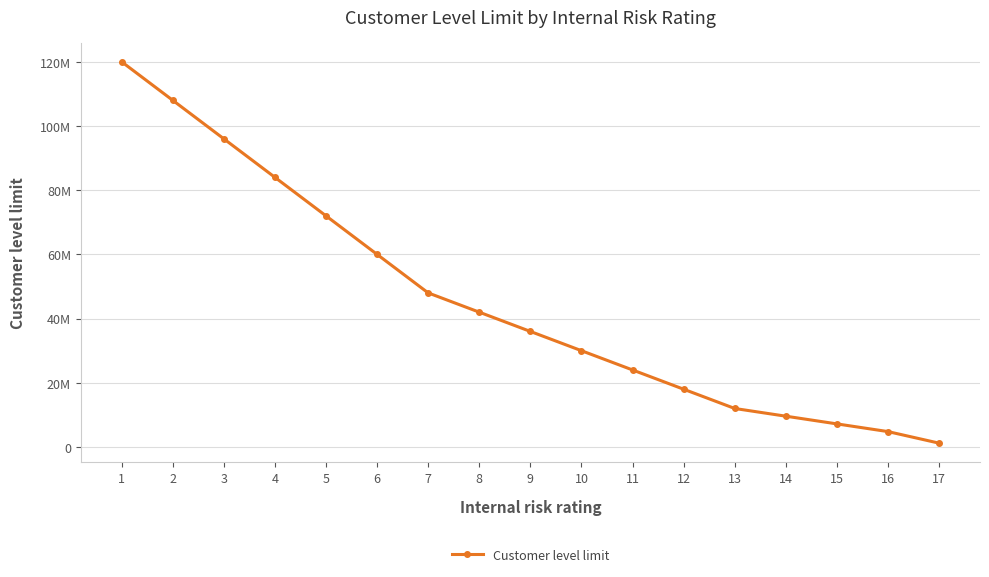

Is it true that the value at 8 is 42000000?

True